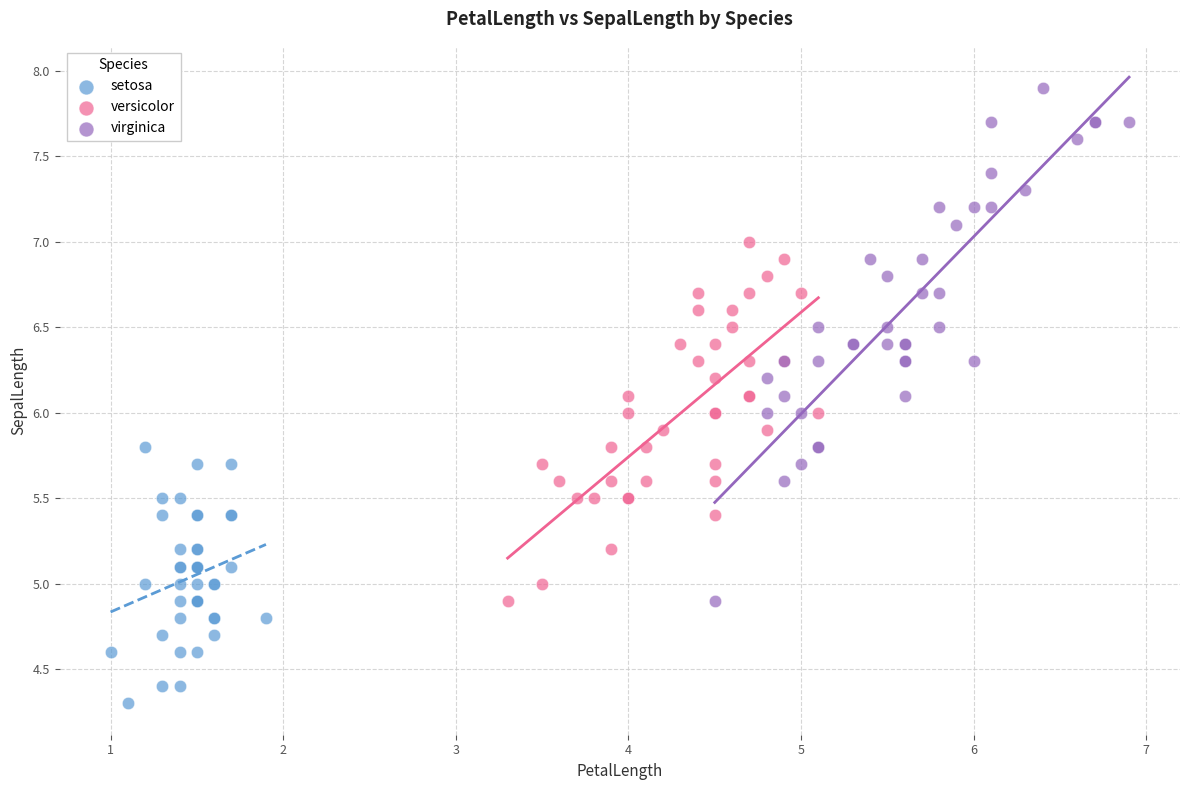

Which series has the widest spread of Y values?

virginica